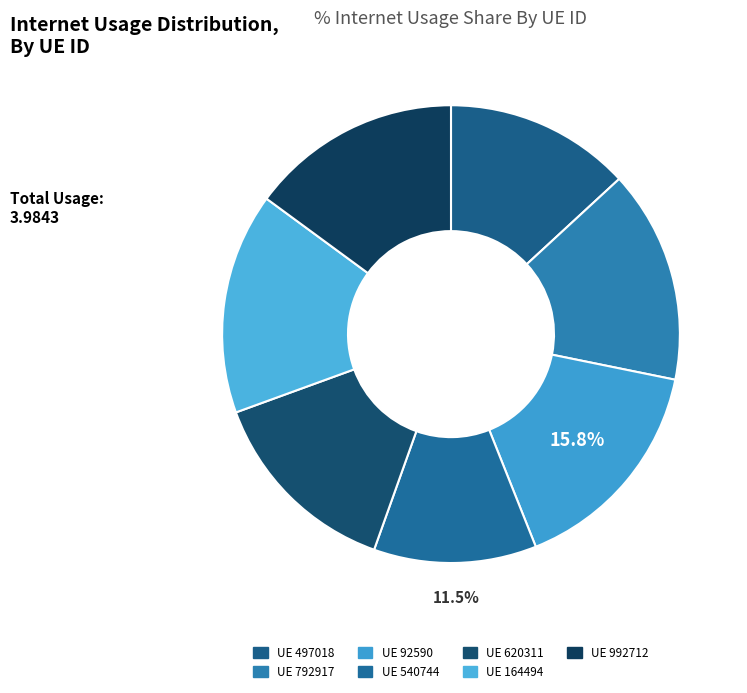

How many segments does this pie chart have?

7